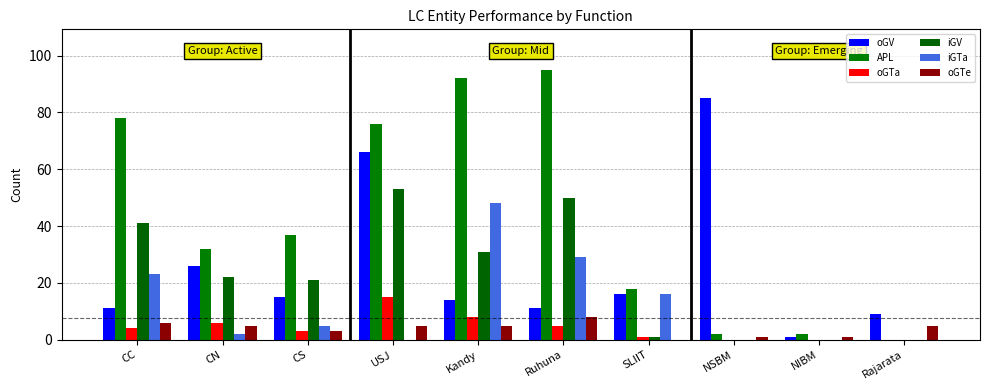

The value of iGTa at NIBM is 19. True or false?

False